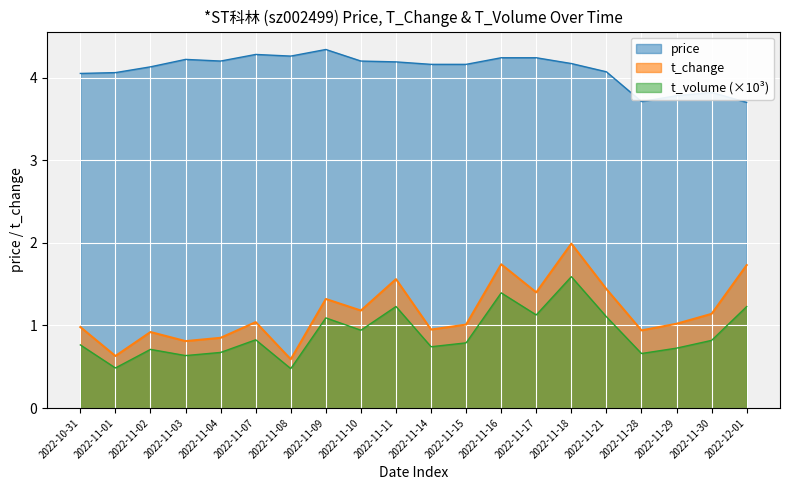

What is the difference between the maximum and minimum values in the price series?

0.6